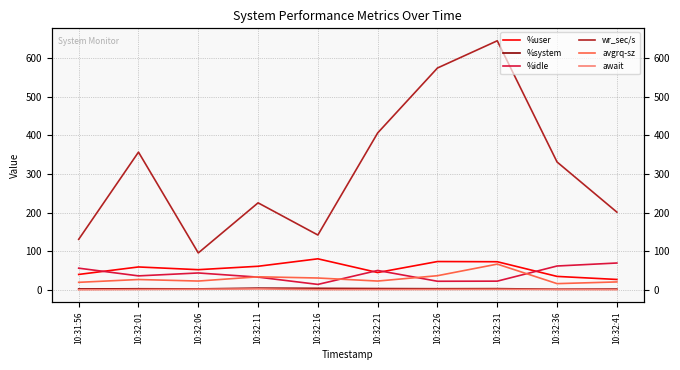

What is the label of the 9th point from the right?

10:32:01